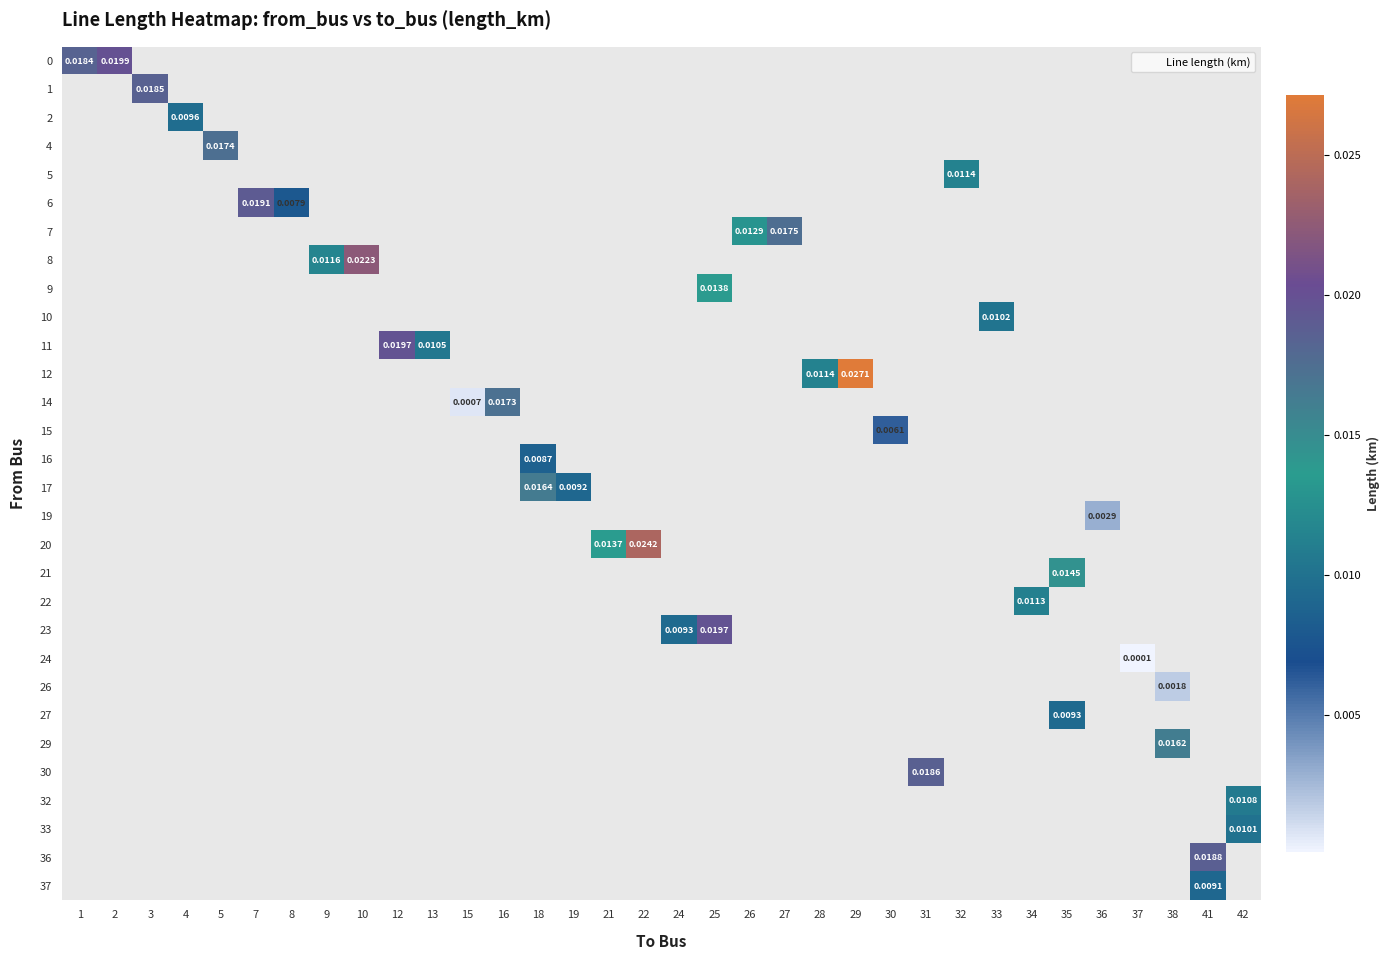

Which label corresponds to the largest value in the chart?

29